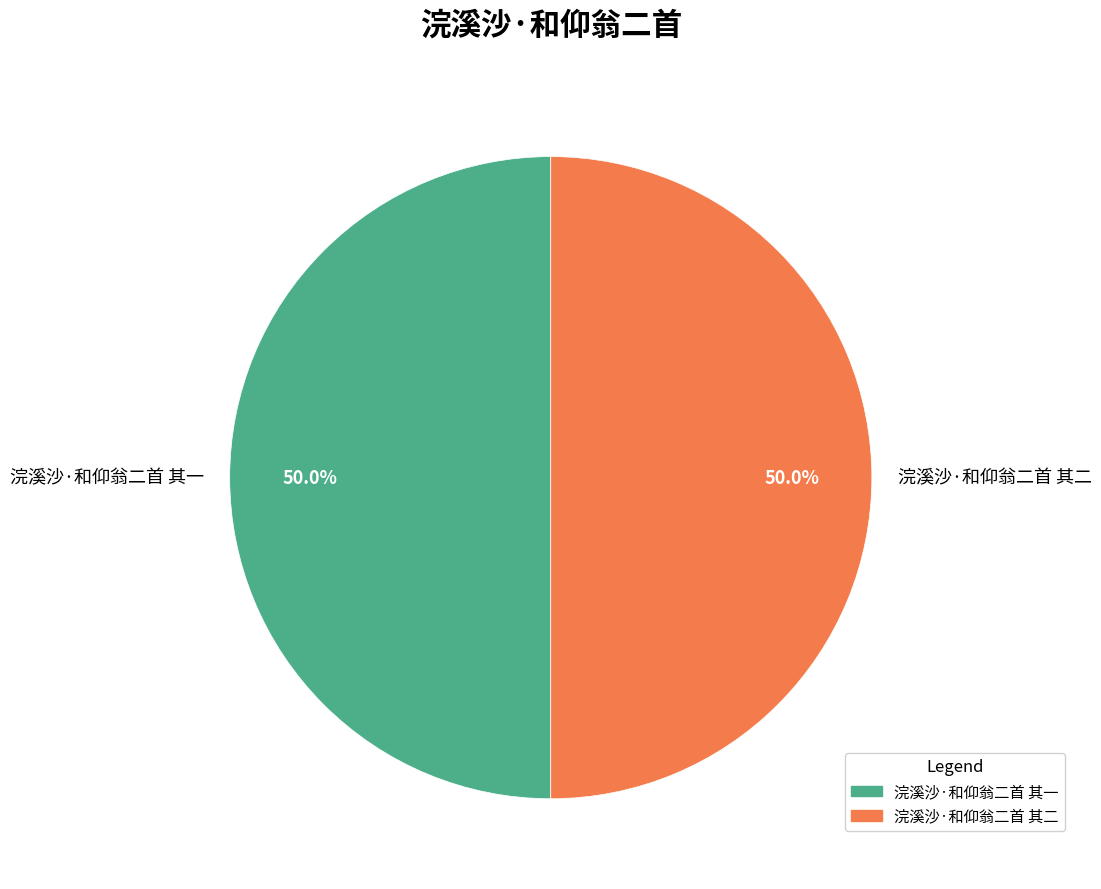

The 浣溪沙·和仰翁二首 其一 slice represents 50% of the pie. True or false?

True